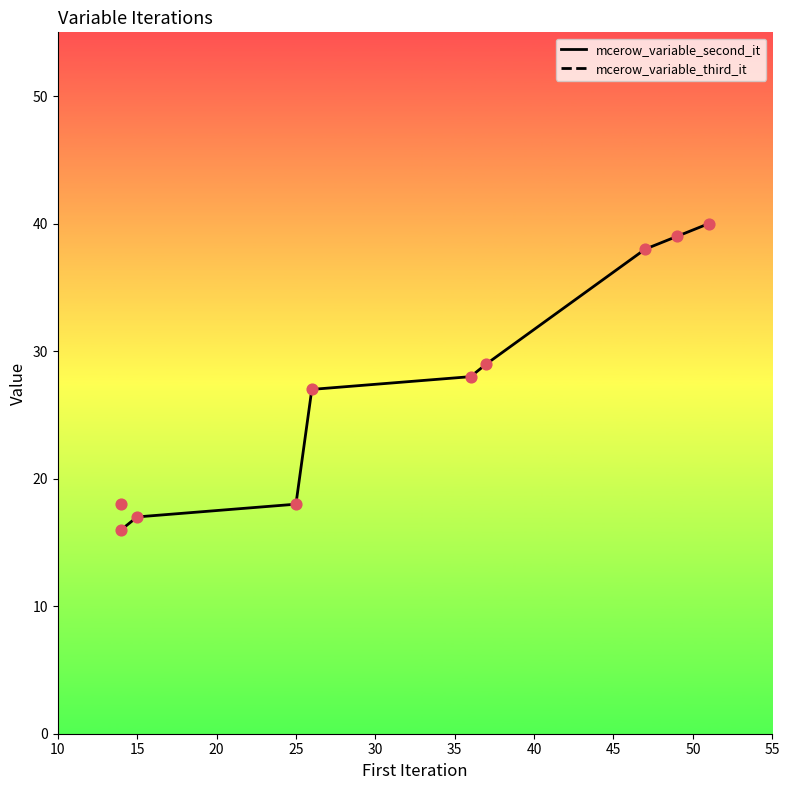

True or false: mcerow_variable_second_it has a value of 10 at 25.

False